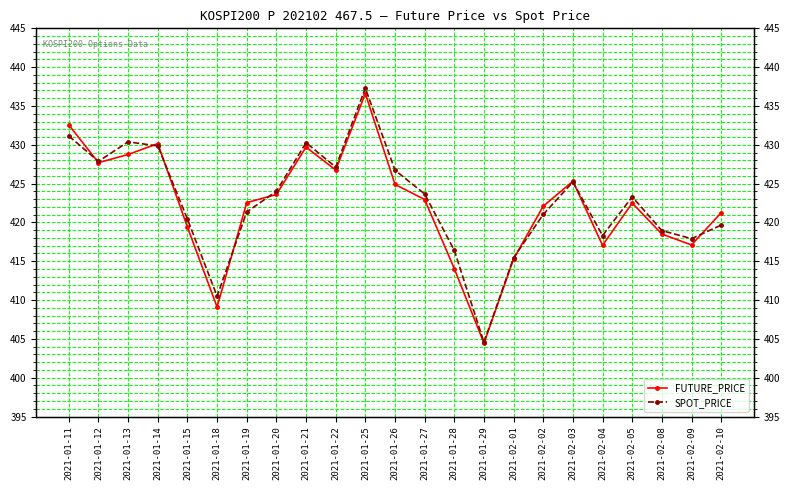

Where is the first local maximum for SPOT_PRICE?

2021-01-13